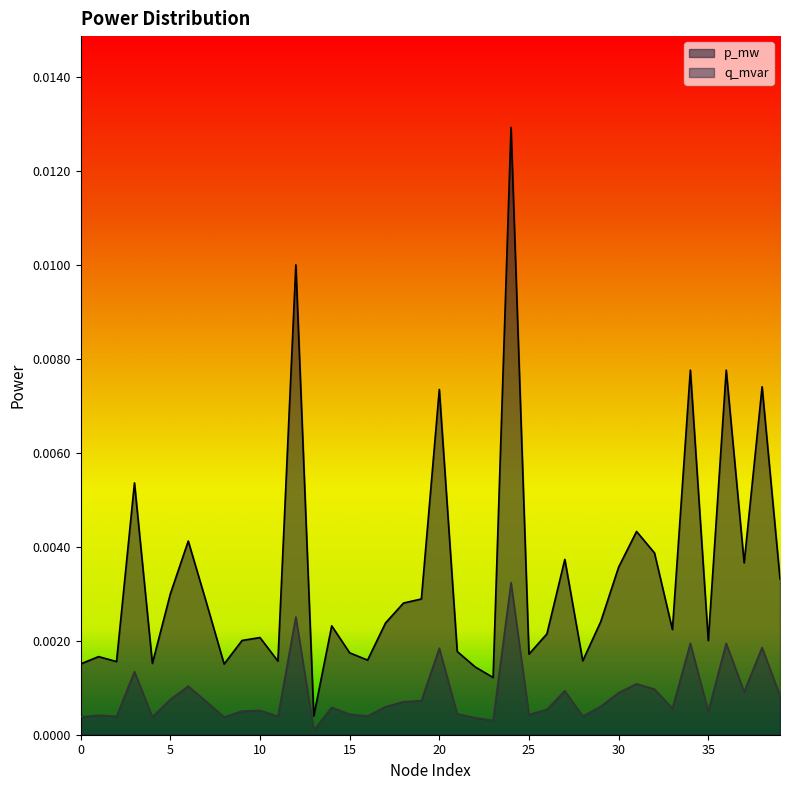

What are all the series names shown in the legend?

p_mw, q_mvar